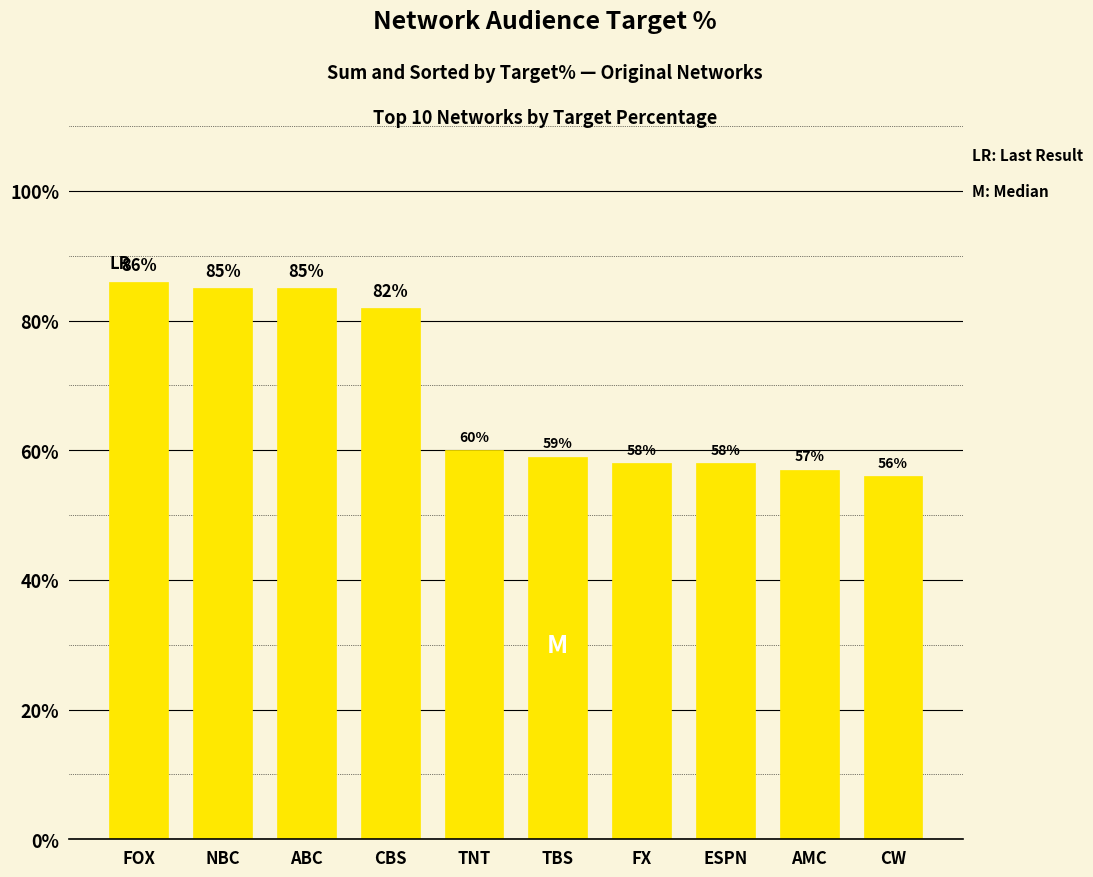

The value at TNT is 26. True or false?

False